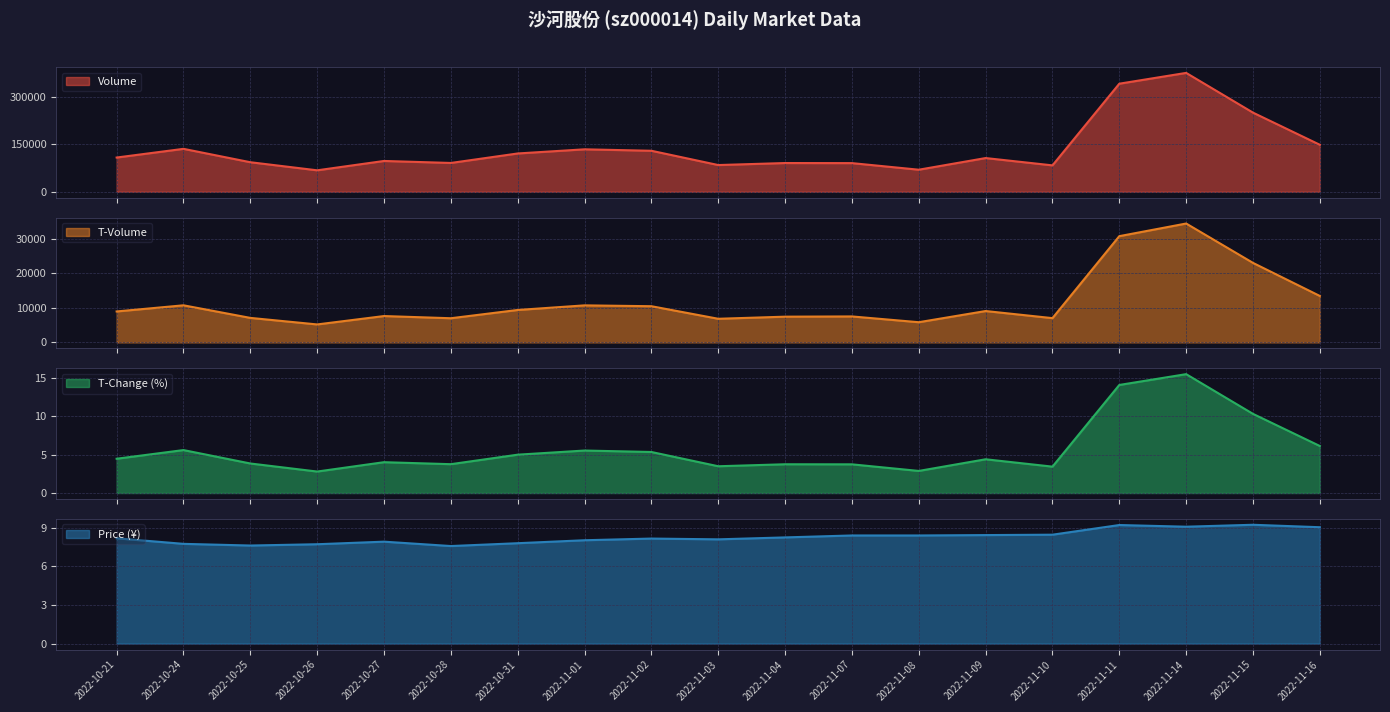

Which category has the lowest value in the price series?

2022-10-28